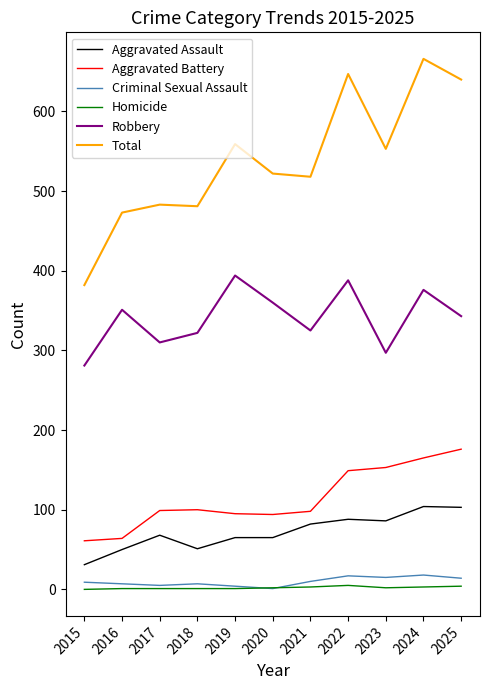

Which series has the largest total across all categories?

Total